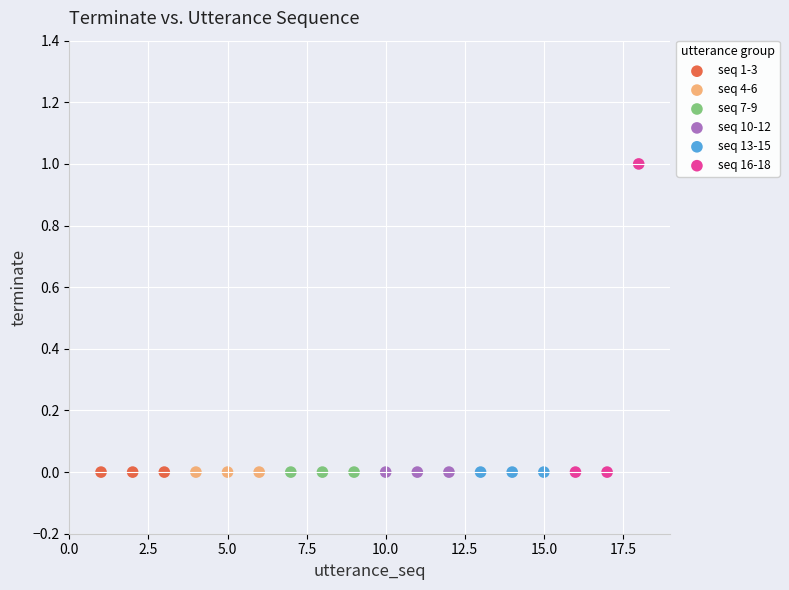

What are all the series names shown in the legend?

seq 1-3, seq 4-6, seq 7-9, seq 10-12, seq 13-15, seq 16-18